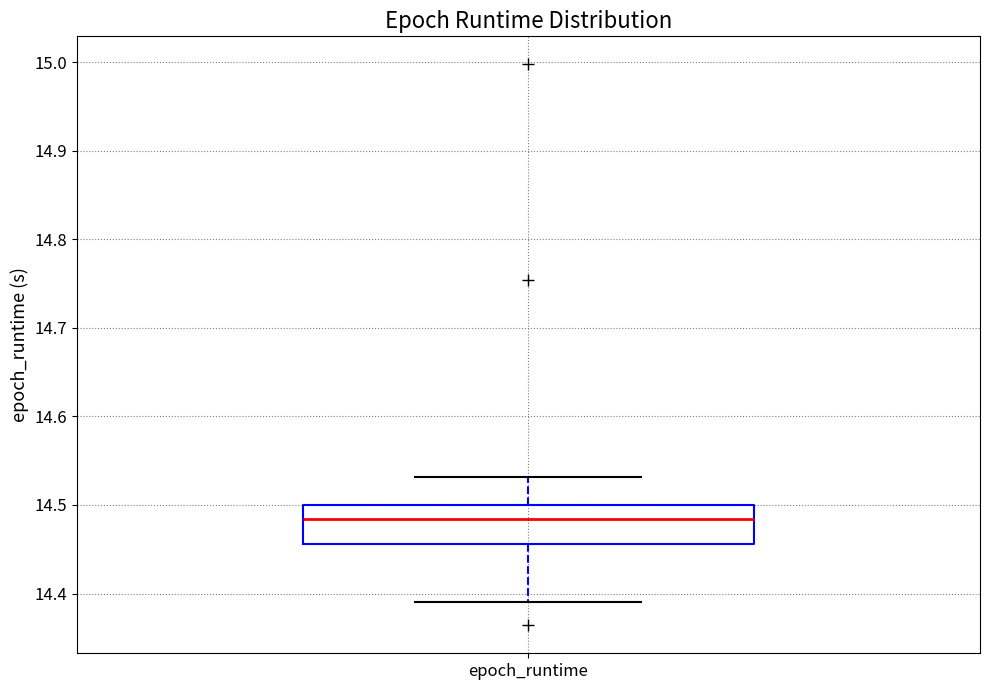

Read this box plot against the y-axis: the position of the median line, the range covered by the box, and the ends of both whiskers. The values are not printed on the chart, so give them approximately, as read against the axis.

median 14.48, box 14.46 to 14.50, whiskers 14.39 to 14.53